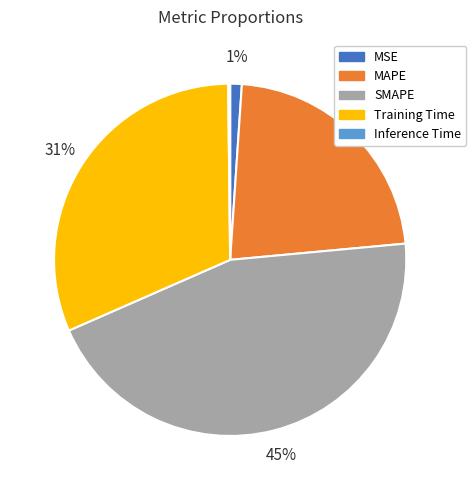

The SMAPE slice represents 45% of the pie. True or false?

True